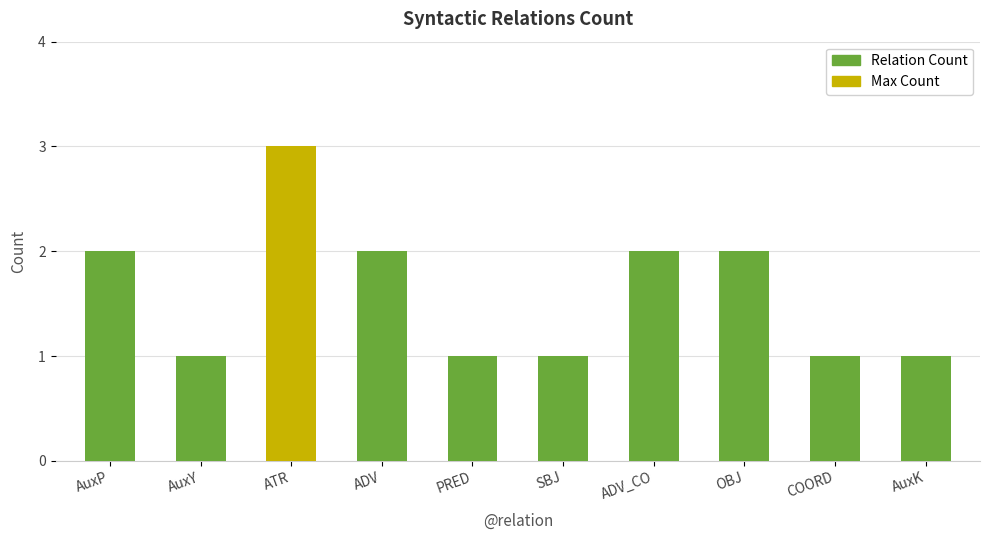

Does the chart contain any negative values?

No